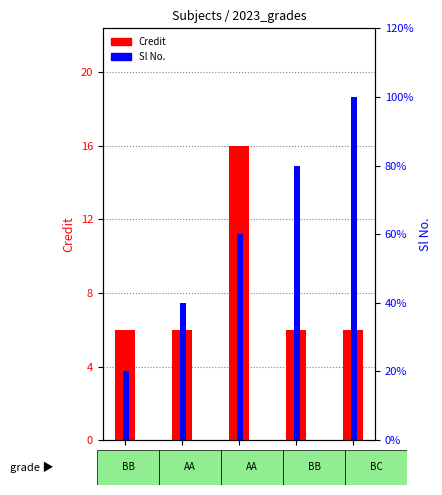

Rank the series at CS453 from highest to lowest value.

Credit, Sl No.